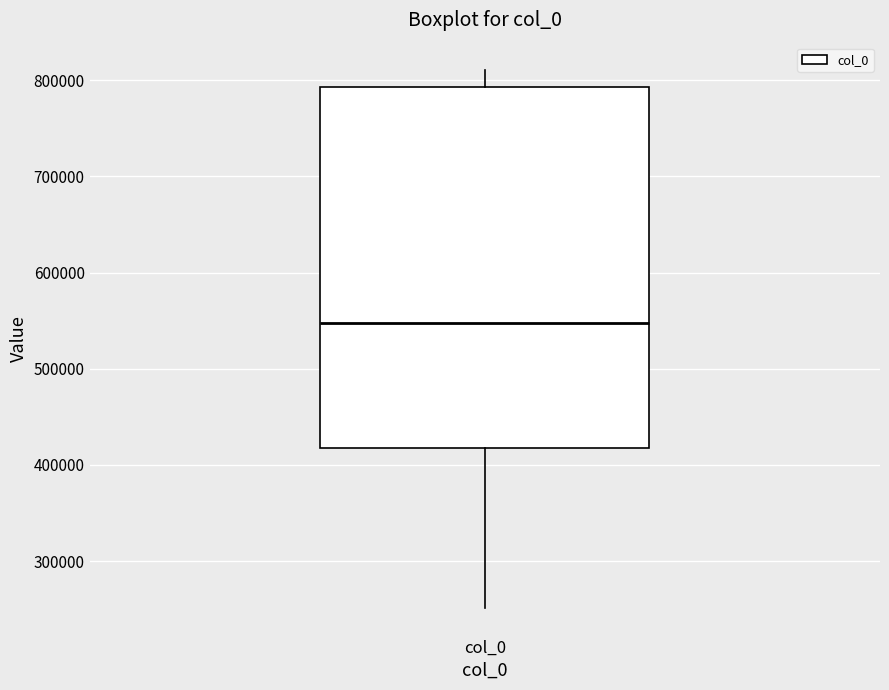

Transcribe this box plot: give where the median line is, the range the box spans, and where the two whiskers end, as read against the y-axis. The values are not printed on the chart, so give them approximately, as read against the axis.

median 550000, box 420000 to 790000, whiskers 250000 to 810000